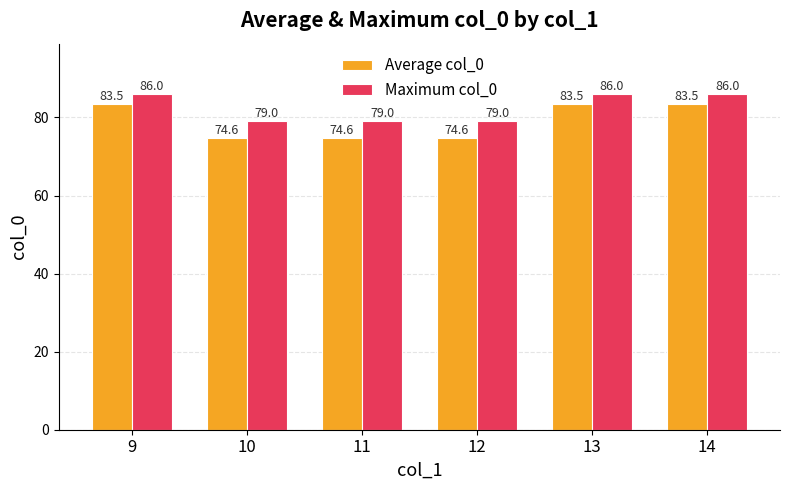

At which label does Average col_0 first exceed 83?

9